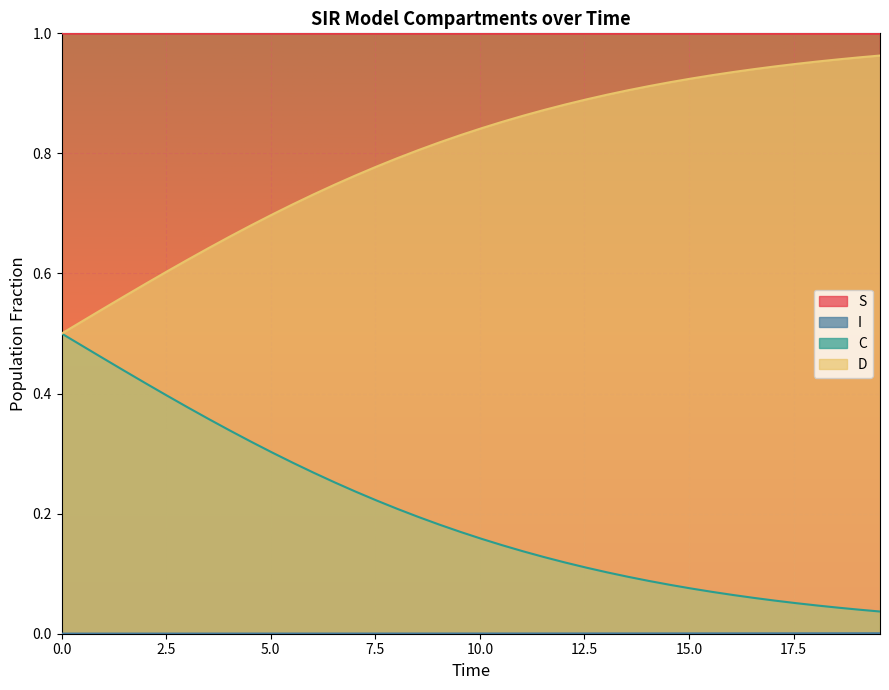

Which series has the largest total across all categories?

S